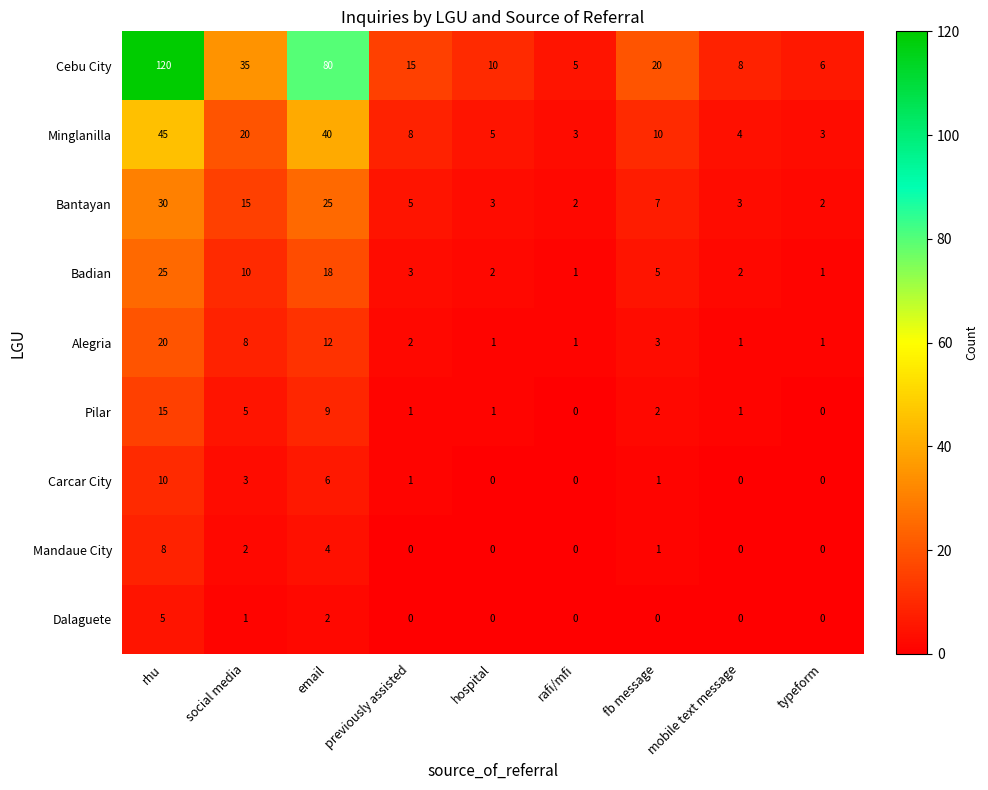

The Dalaguete series shows 3 at rhu. True or false?

False